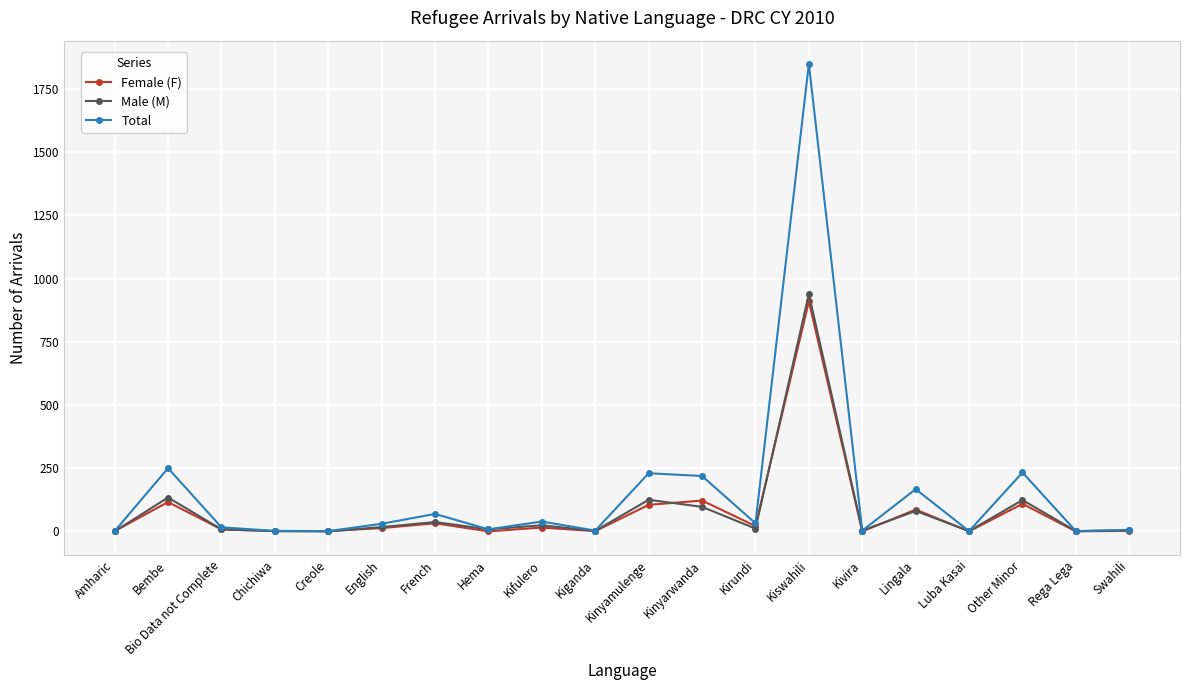

In Total, how many points are lower than both neighbors (excluding endpoints)?

7